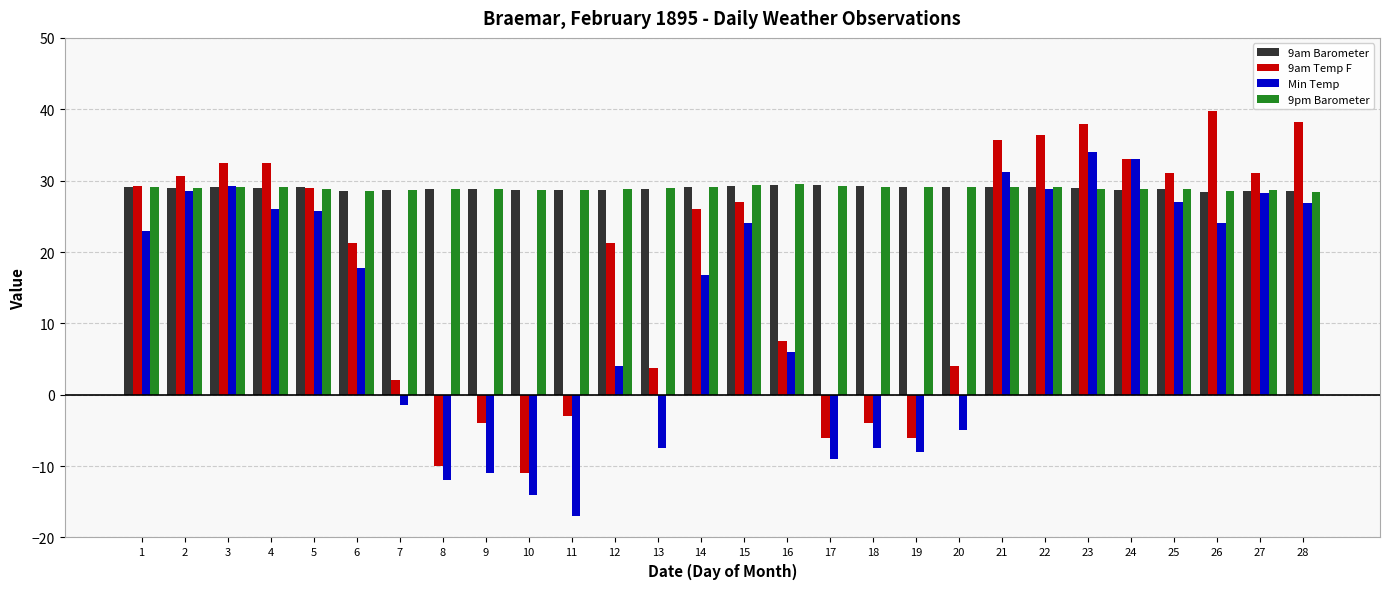

How many negative values does the Min Temp series have?

10